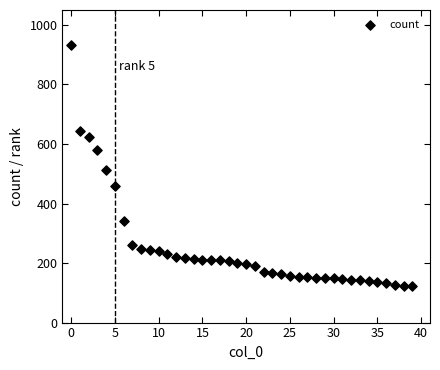

What Y value in the scatter plot is closest to 528?

513